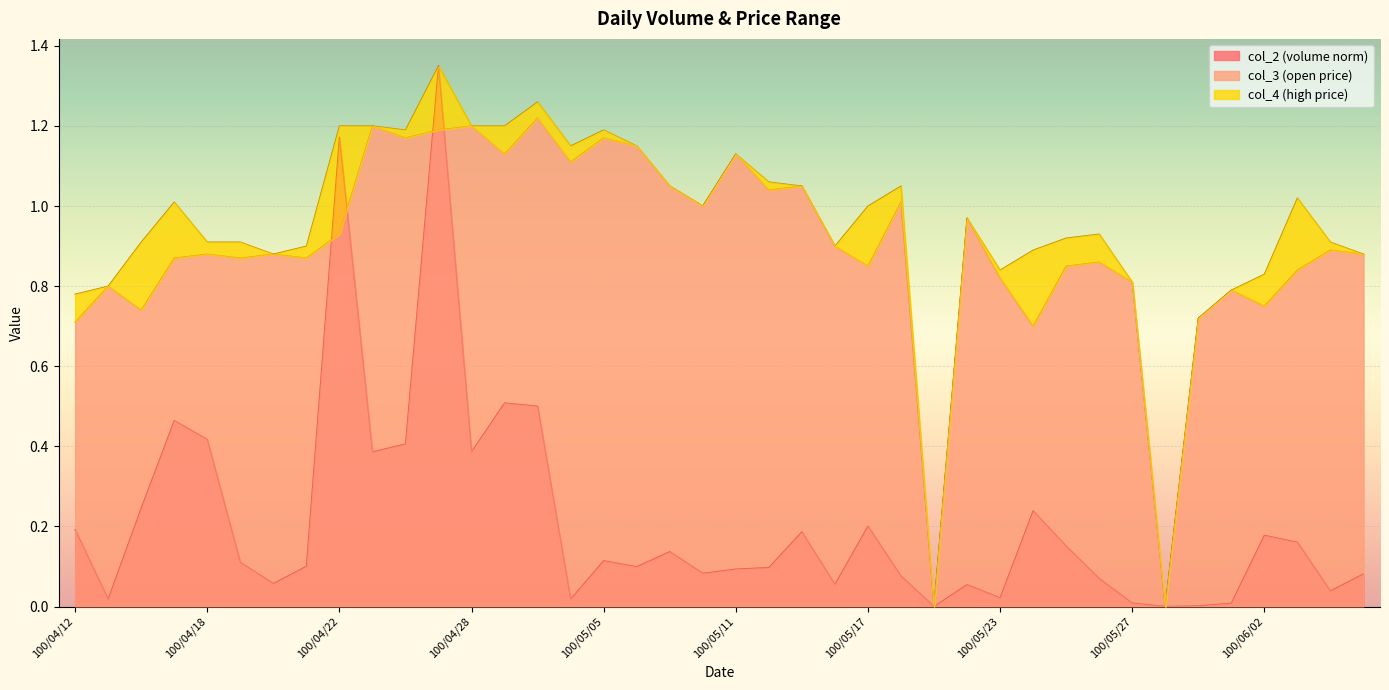

Which label corresponds to the largest value in the chart?

100/04/27